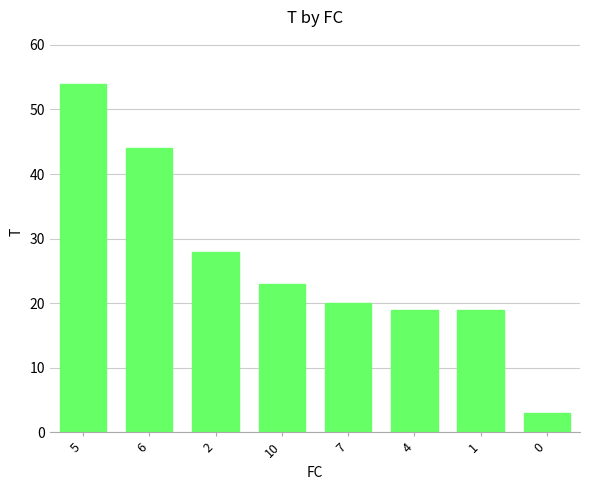

Which has a higher value, 1 or 5?

5